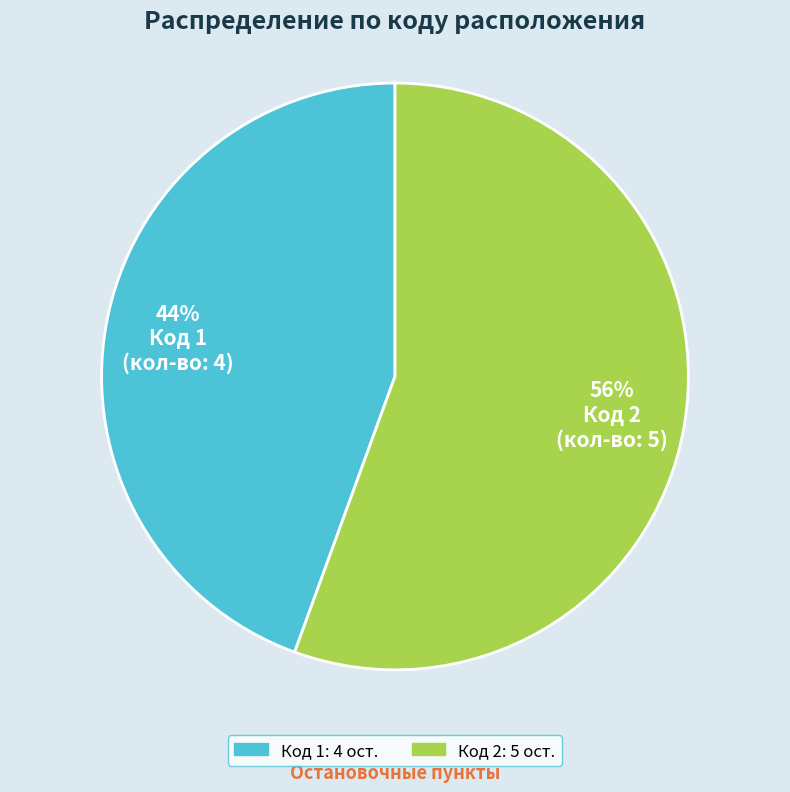

Does any single category account for the majority?

Yes